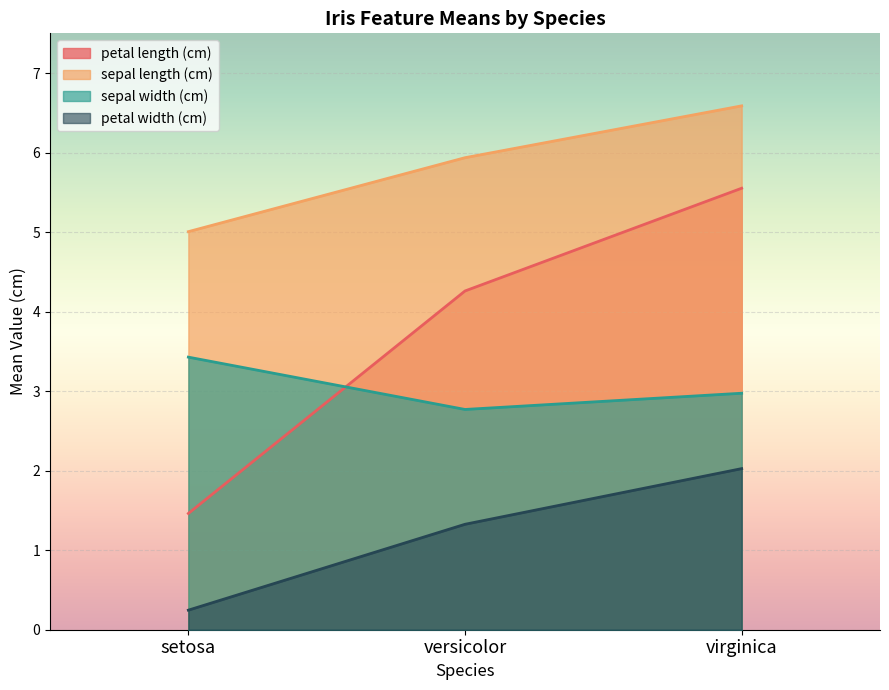

What position from the left is virginica?

3